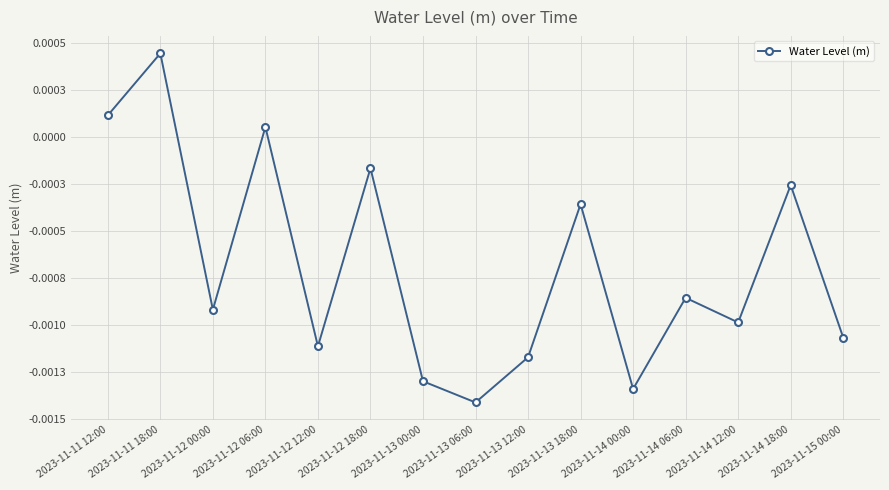

What position from the right is 2023-11-13 00:00?

9